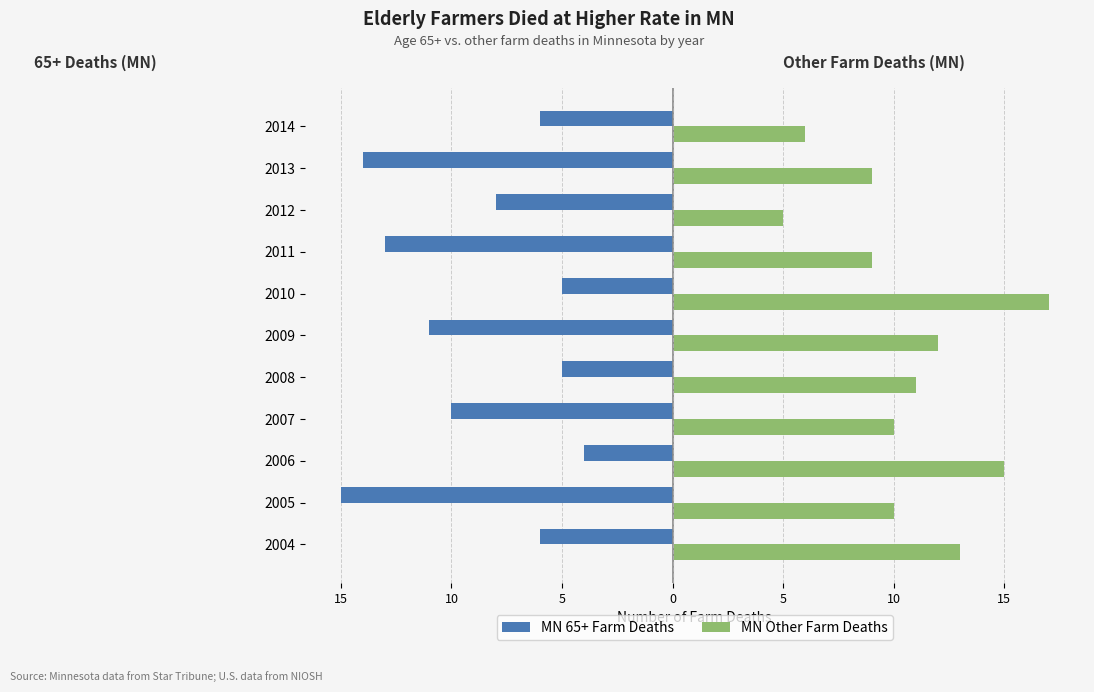

What are all the series names shown in the legend?

MN 65+ Farm Deaths, MN Other Farm Deaths